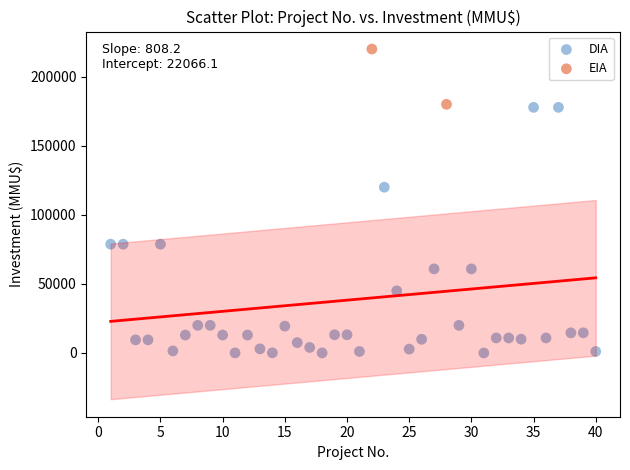

Which series reaches the minimum Y coordinate?

DIA